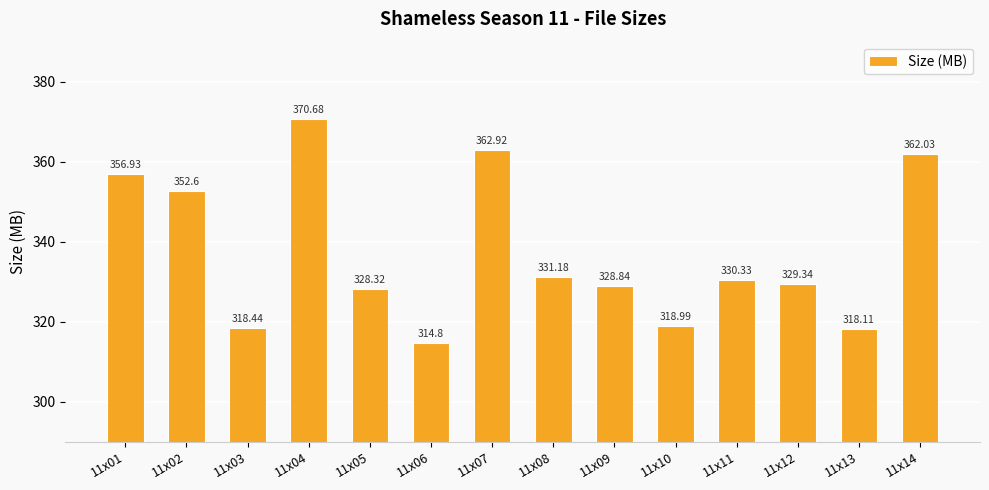

At which label is the value closest to 342?

11x02